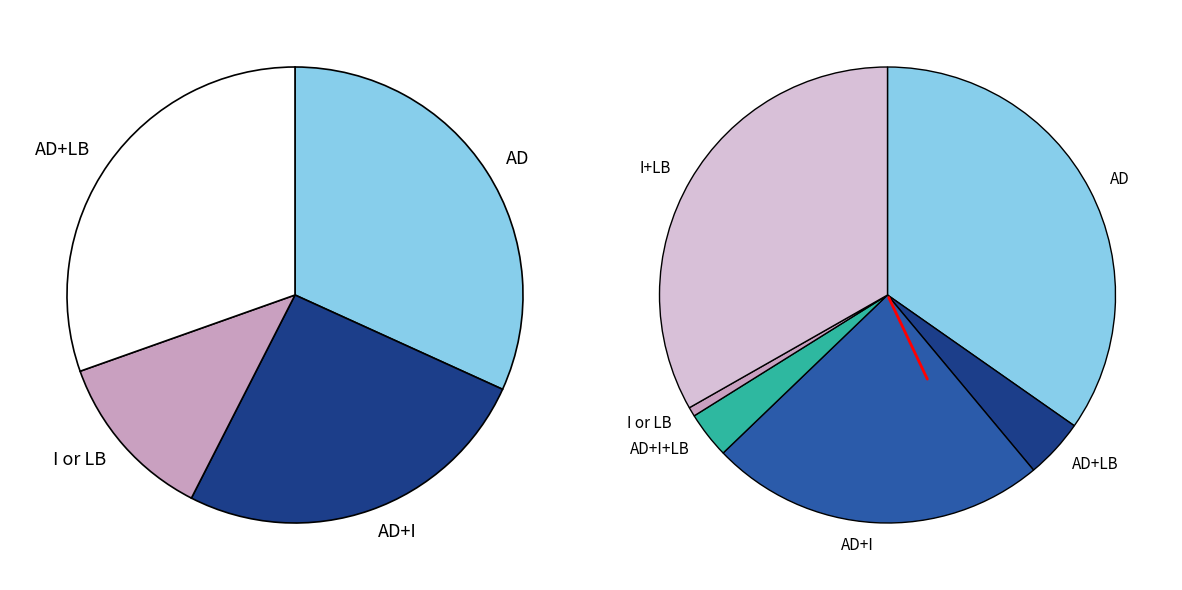

Does capital account for over 50% of the chart?

No